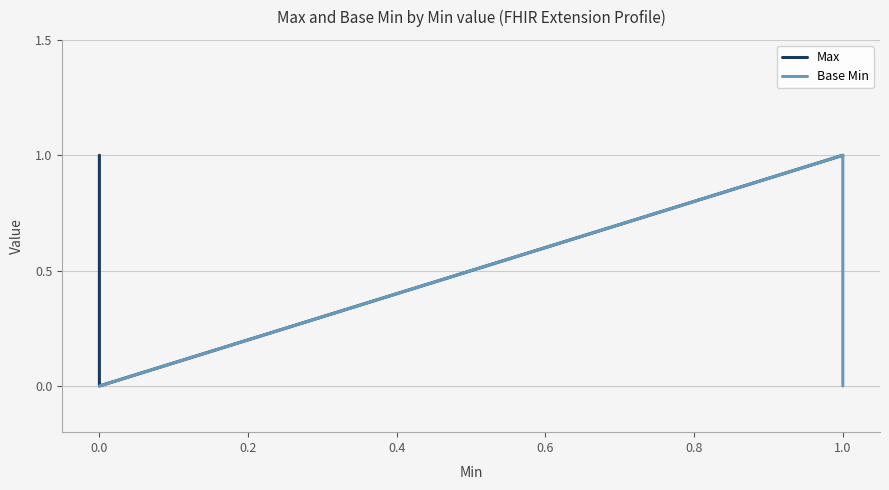

True or false: Max has more than 1 points higher than both neighbors.

False